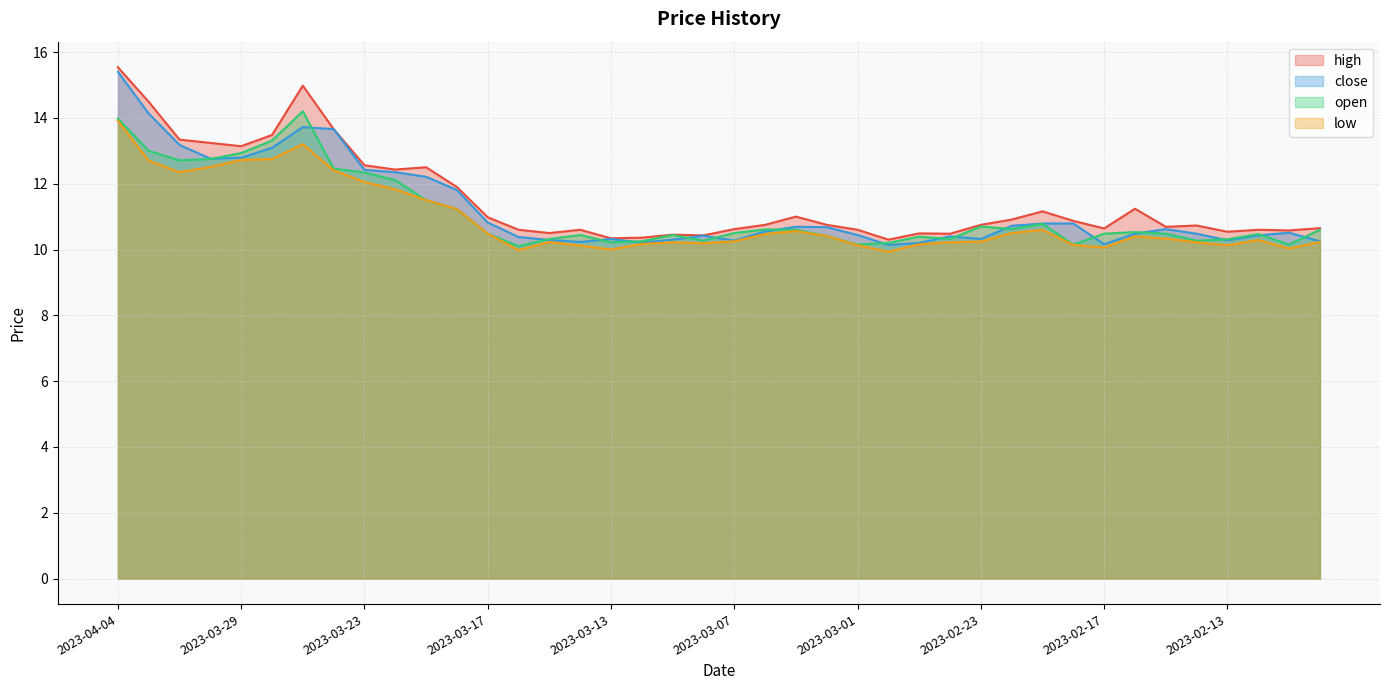

At which label does open reach its peak?

2023-03-27